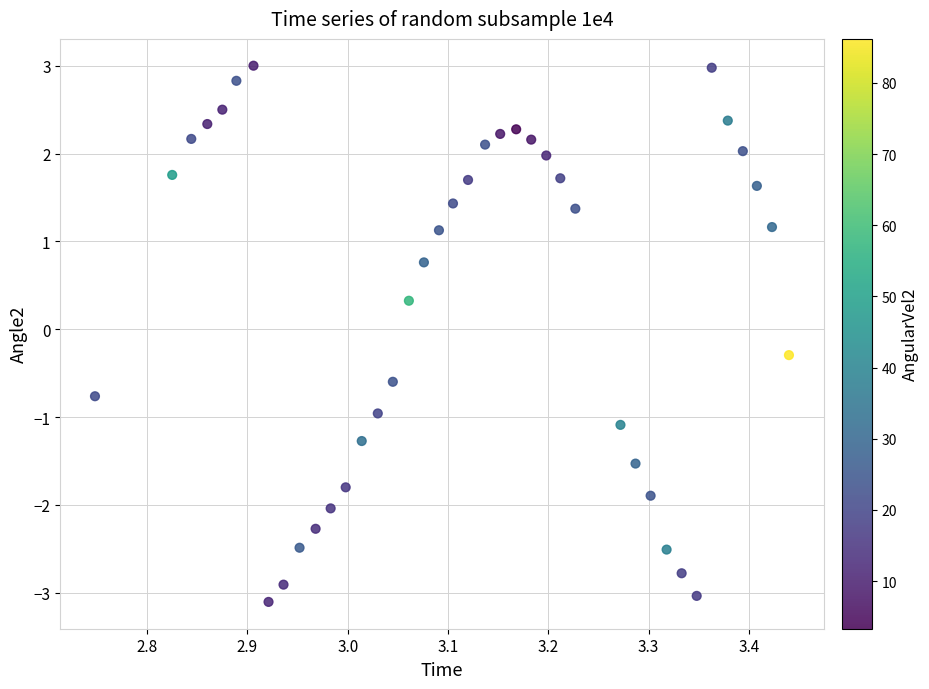

What is the range of X values (max minus min)?

0.7